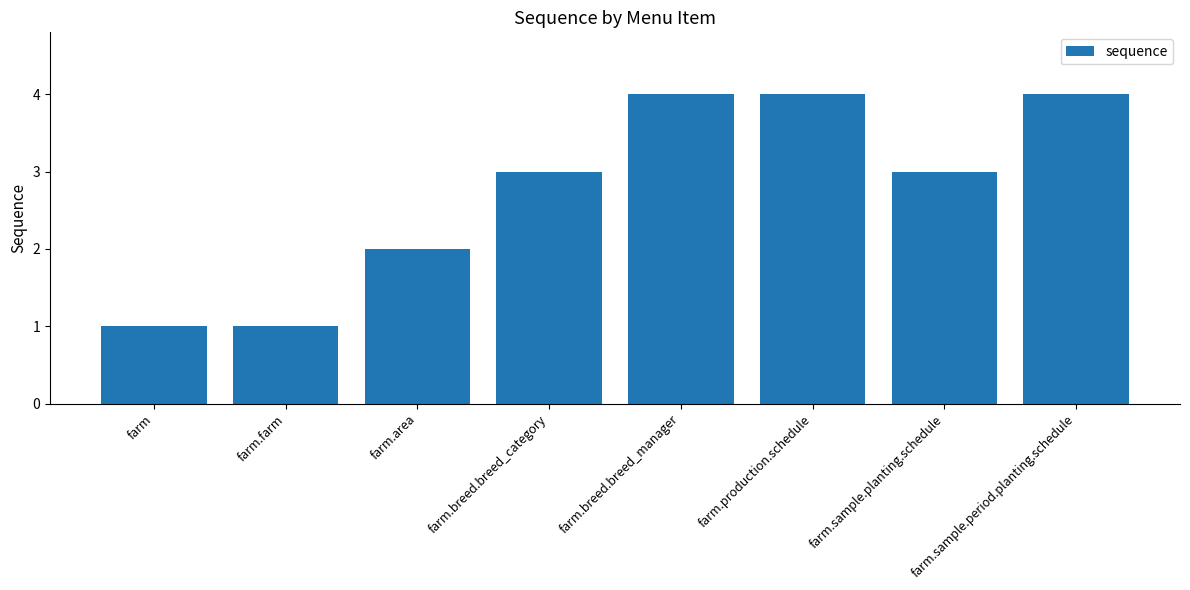

What is the sum of the values at farm.breed.breed_manager and farm.area?

6